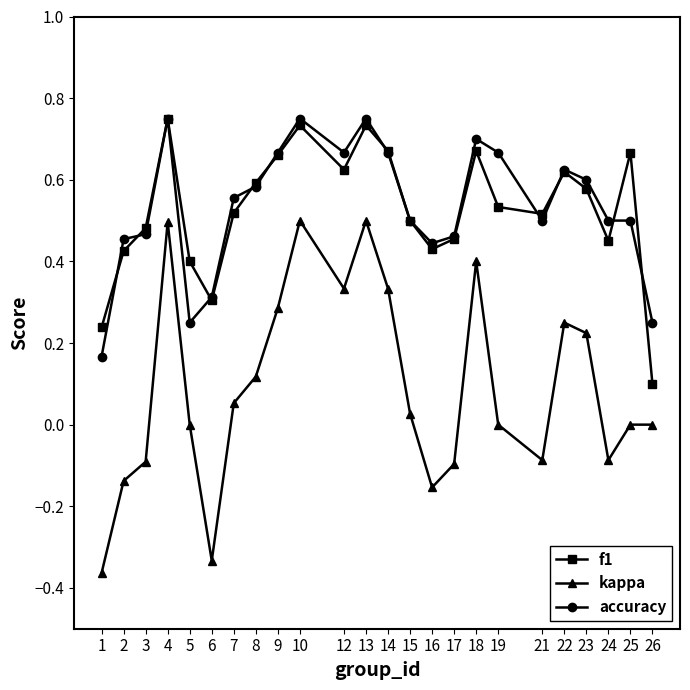

In f1, how many points are higher than both neighbors (excluding endpoints)?

6